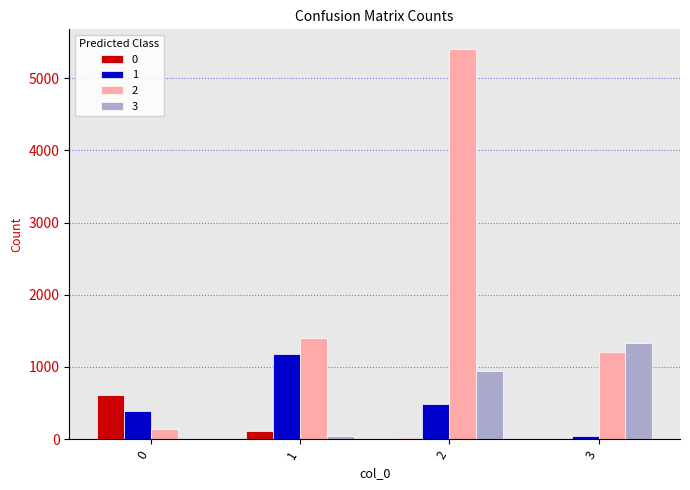

At which category is the sum across all series the highest?

2